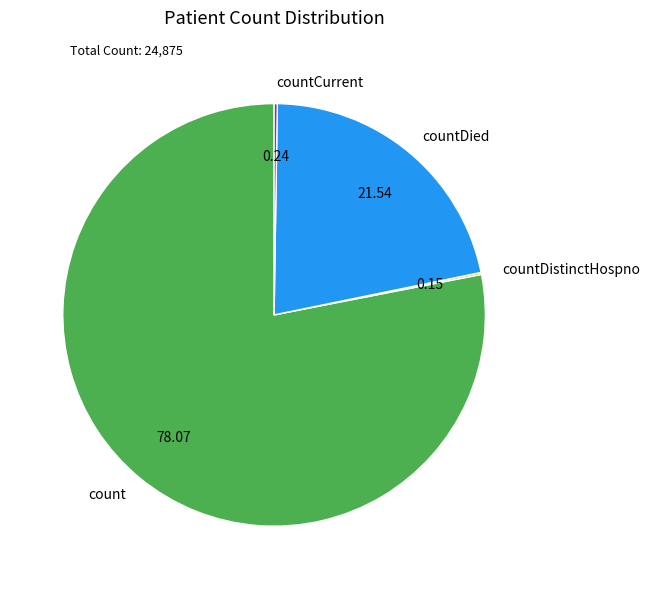

True or false: count accounts for 71% of the total.

False